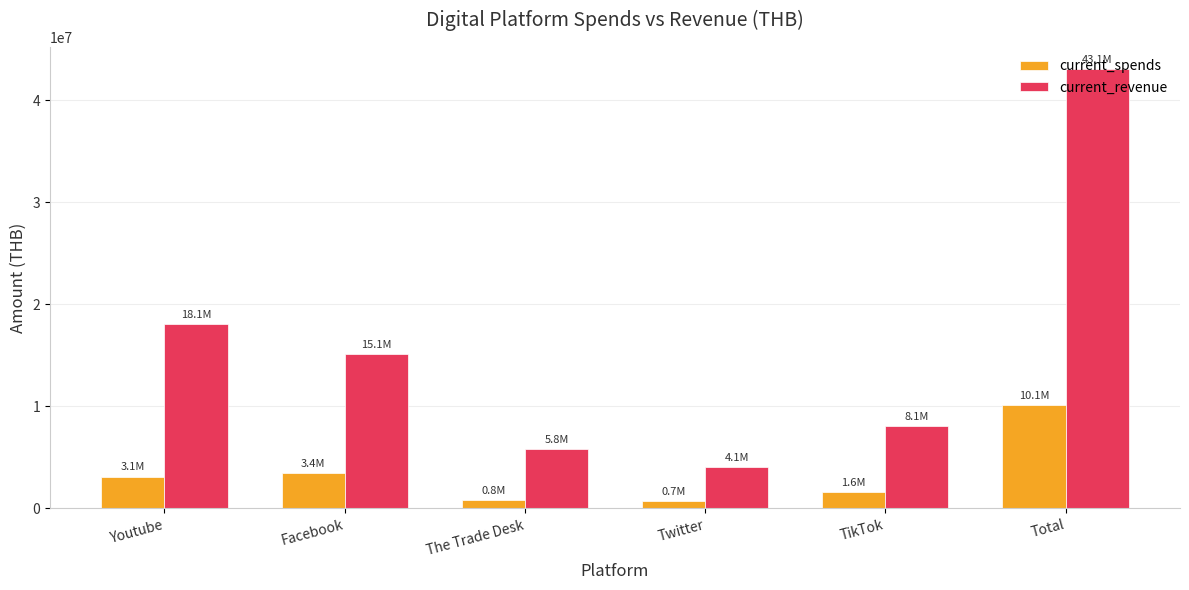

Which series has the largest range (max minus min)?

current_revenue